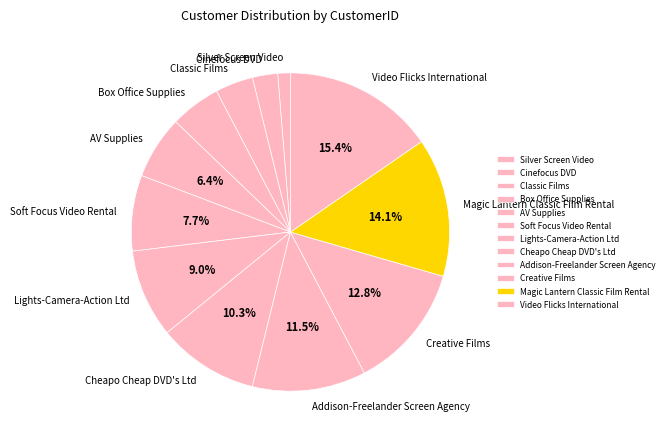

Between Silver Screen Video and Box Office Supplies, which is larger?

Box Office Supplies